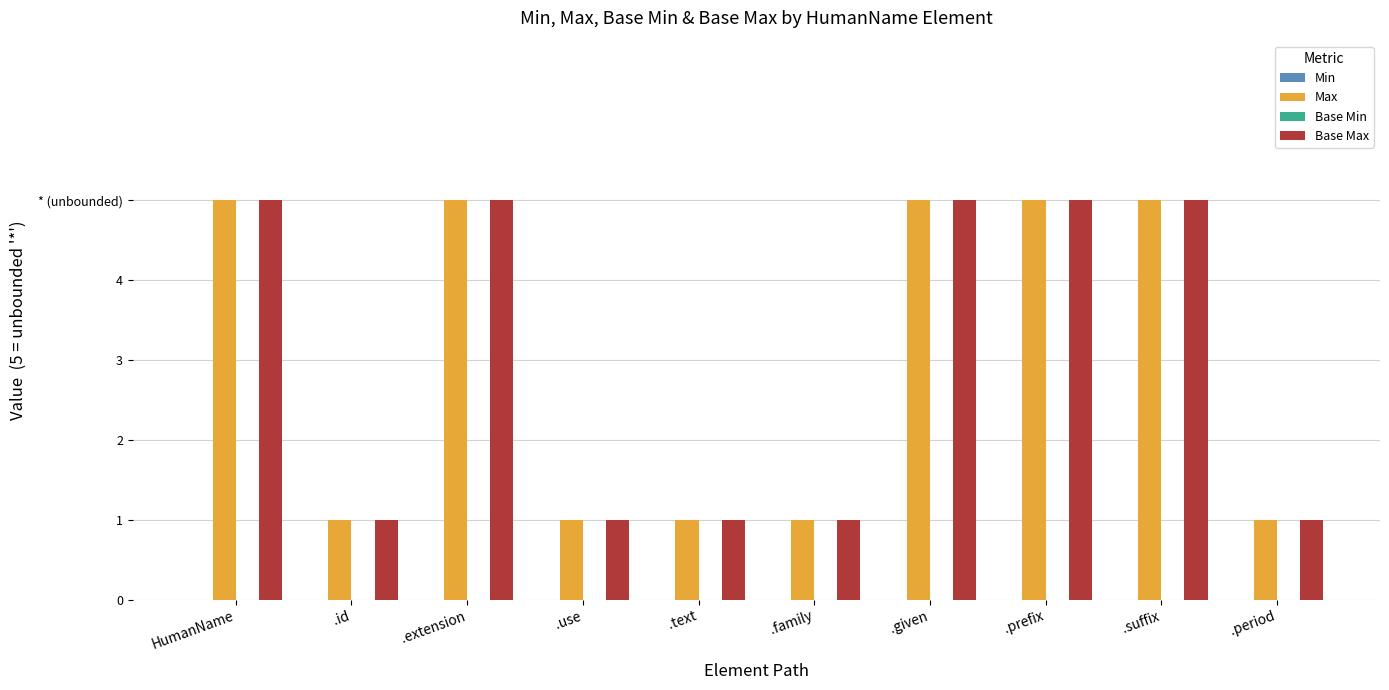

What is the sum of the Base Max values at .given and .prefix?

10